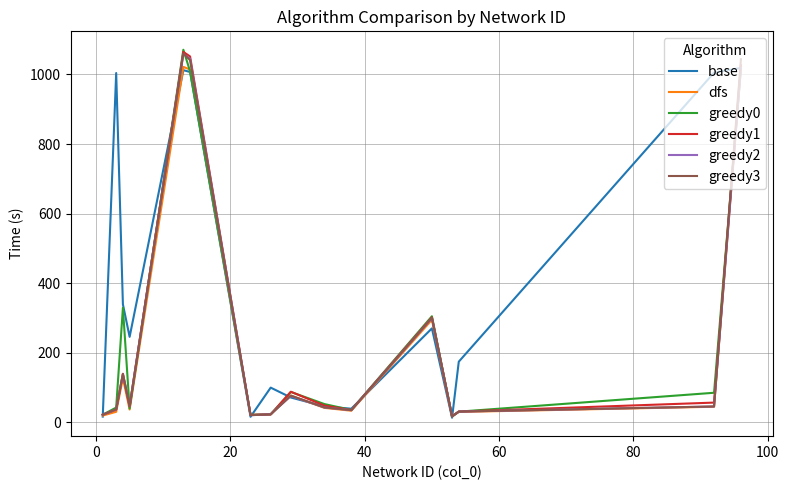

What is the maximum value shown in the chart?

1071.1